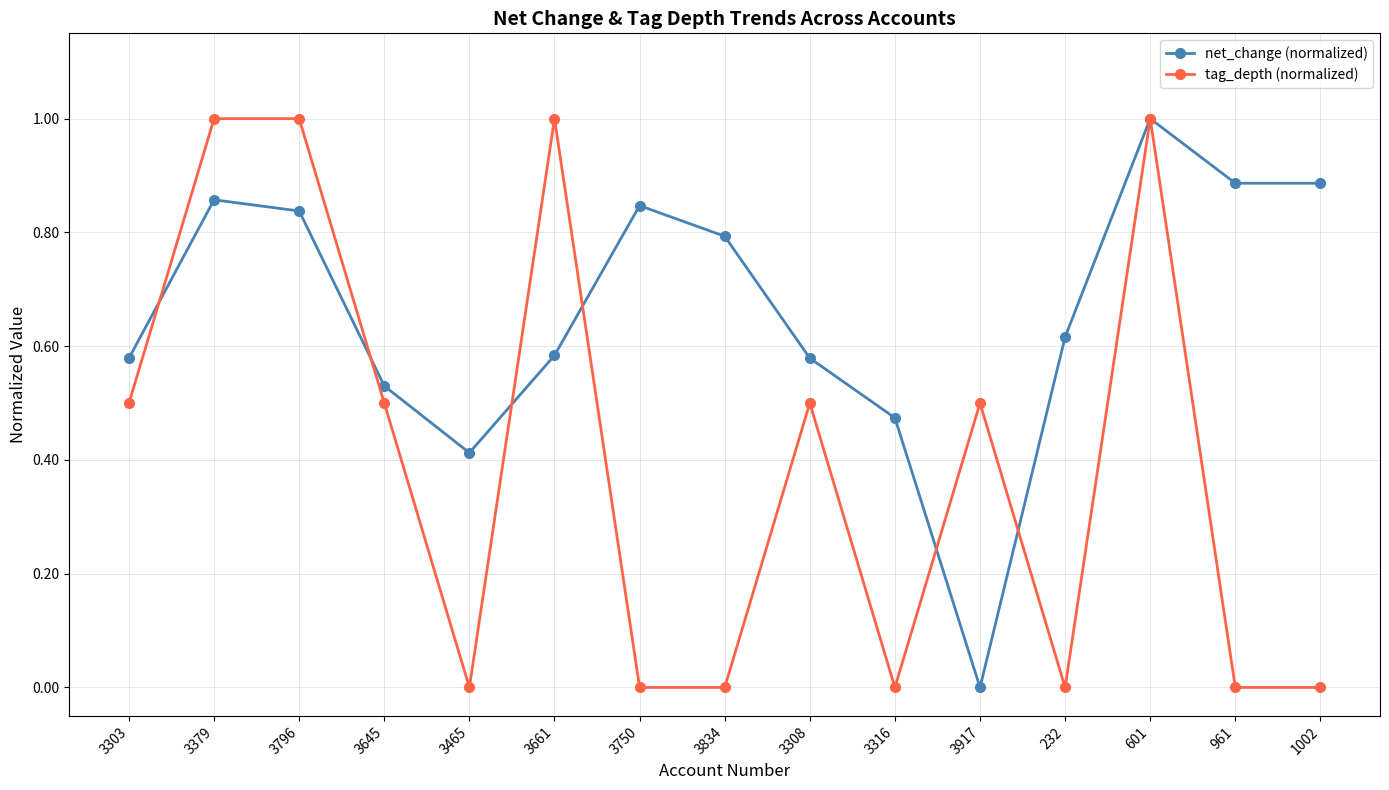

What is the sum of all net_change (normalized) values?

9.9